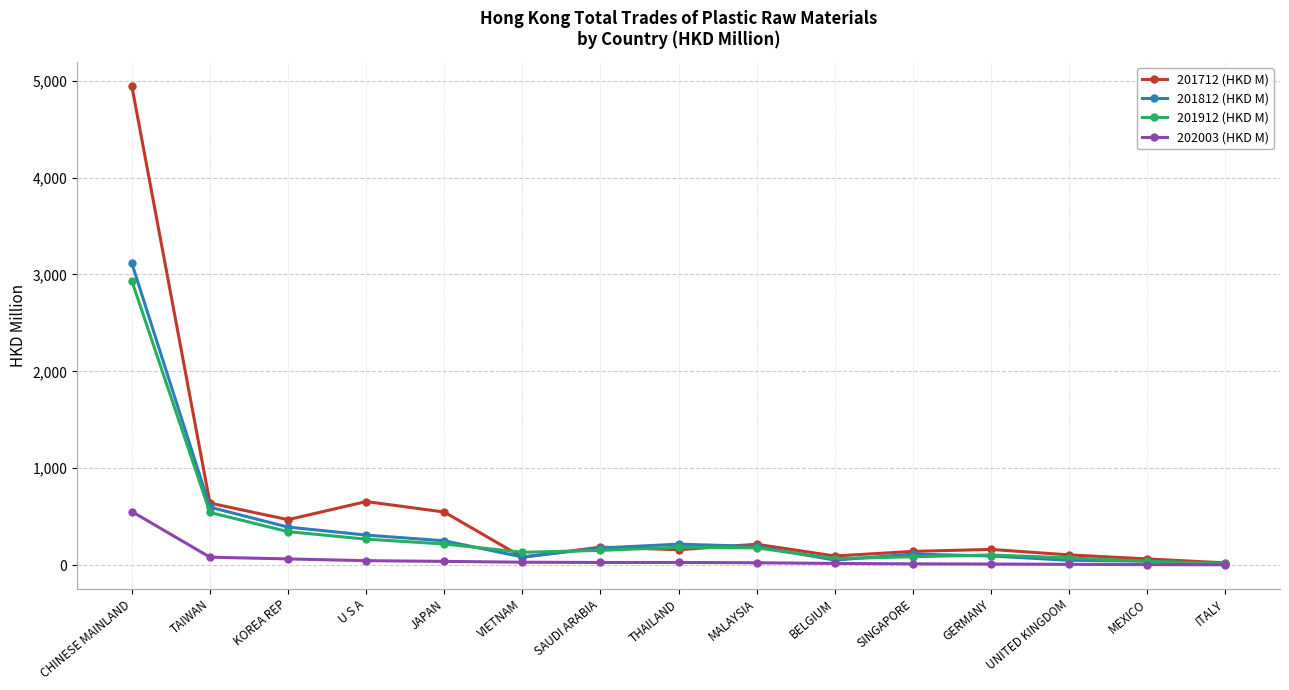

What is the average value of the 201912 (HKD M) series?

357.1